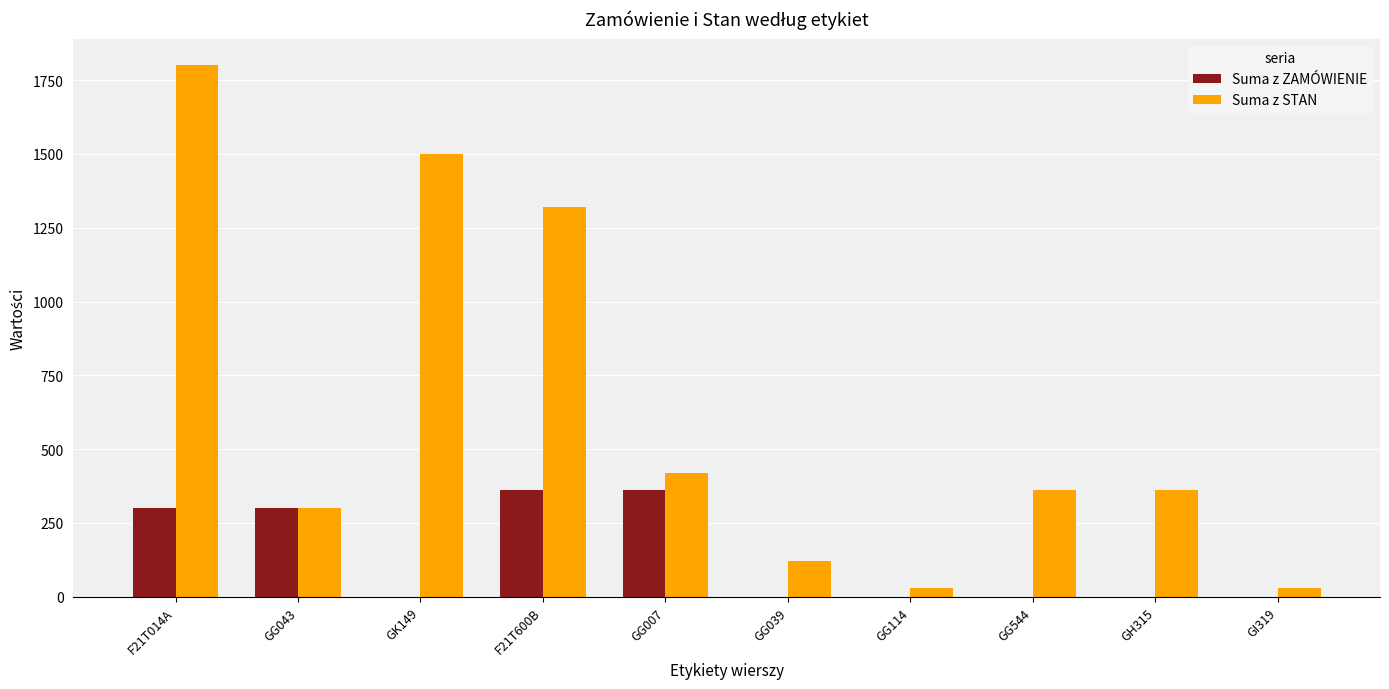

What are all the series names shown in the legend?

Suma z ZAMÓWIENIE, Suma z STAN